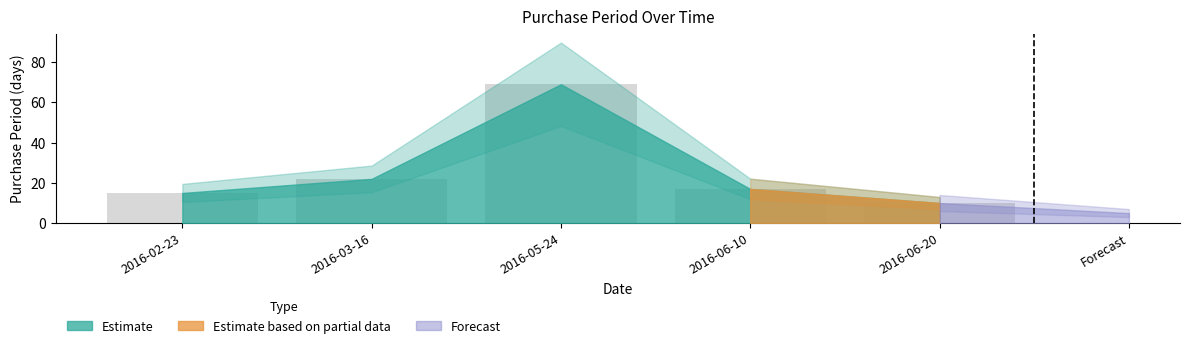

What is the label of the 2nd bar from the left?

2016-03-16